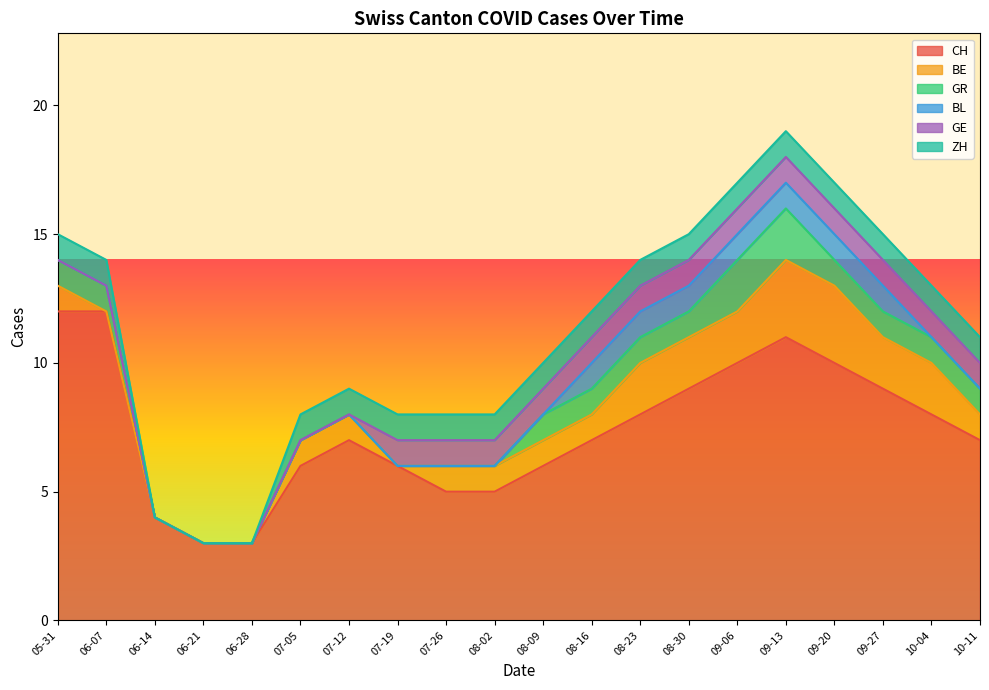

What is the label of the 2nd point from the left?

2020-06-07